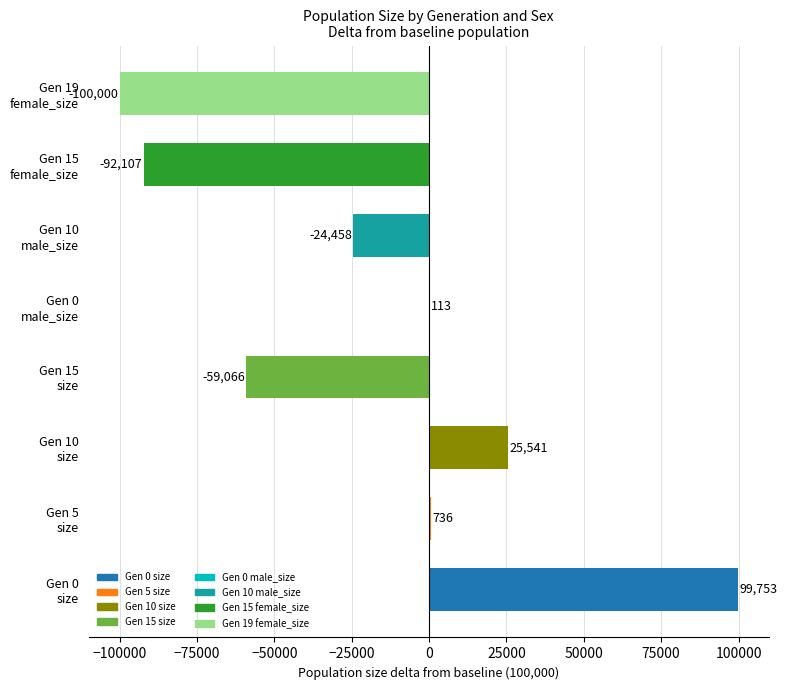

What is the sum of all values?

-149488